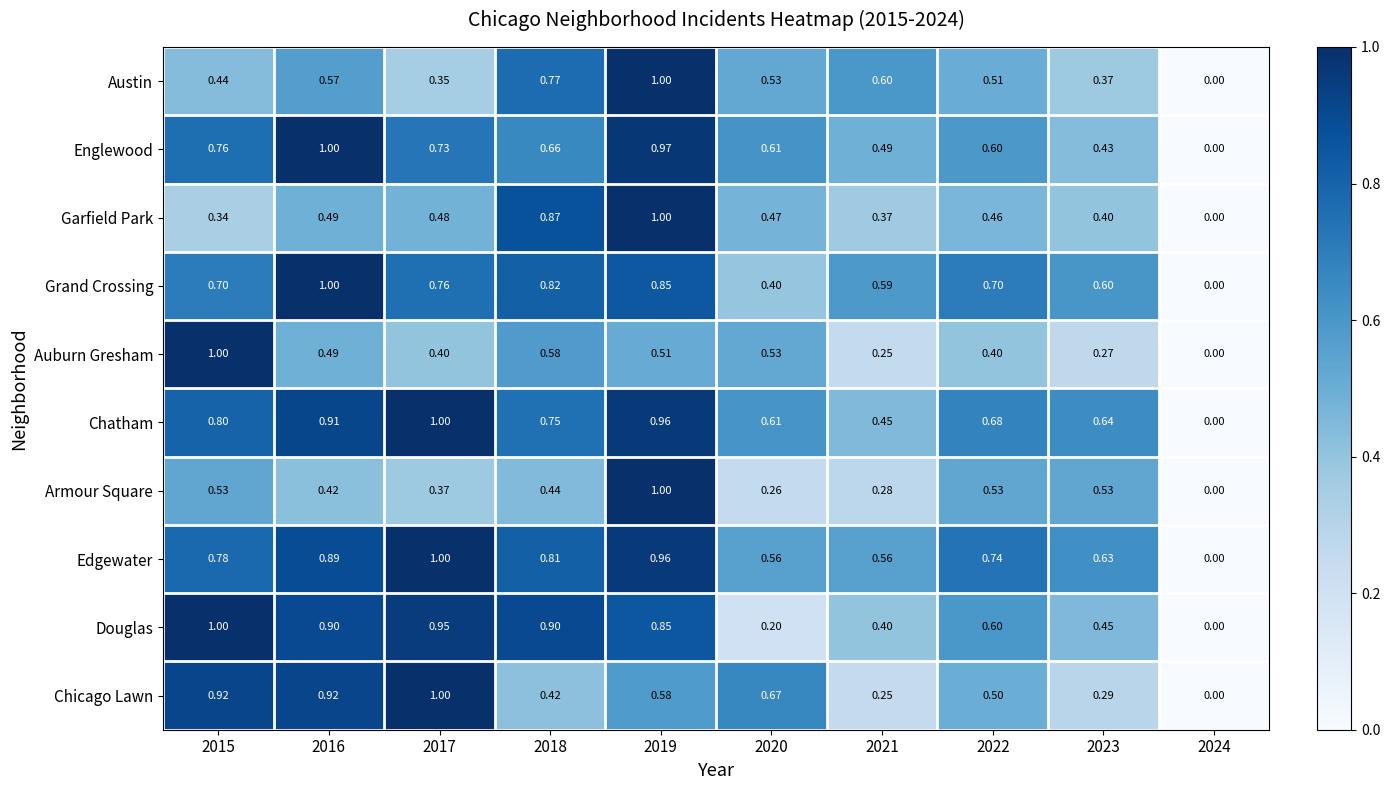

Is the value of Armour Square at 2016 greater than the value of Douglas at 2022?

No